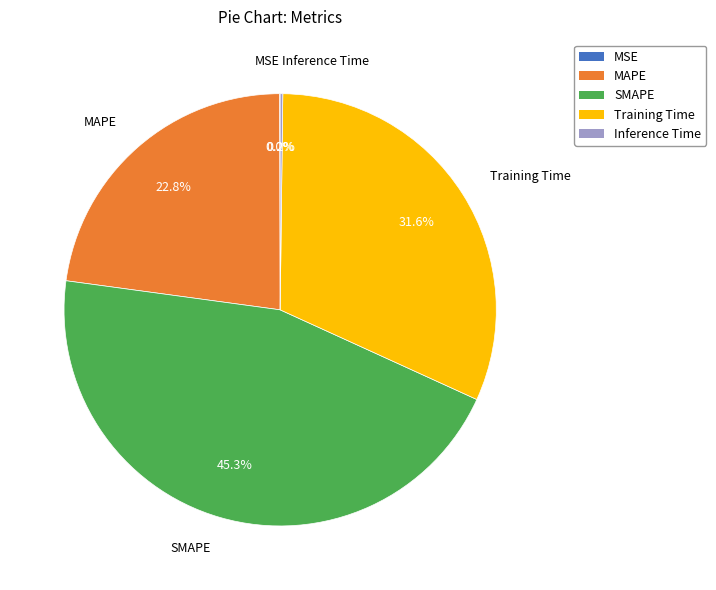

Which category has the biggest portion of the pie?

SMAPE